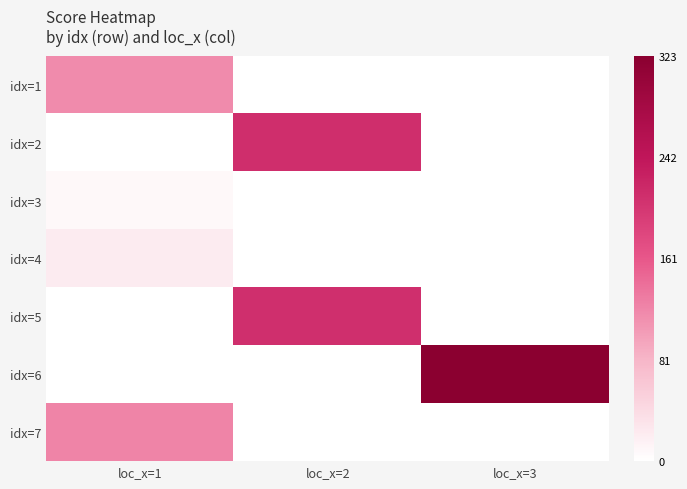

At how many categories does at least one series exceed 156?

2